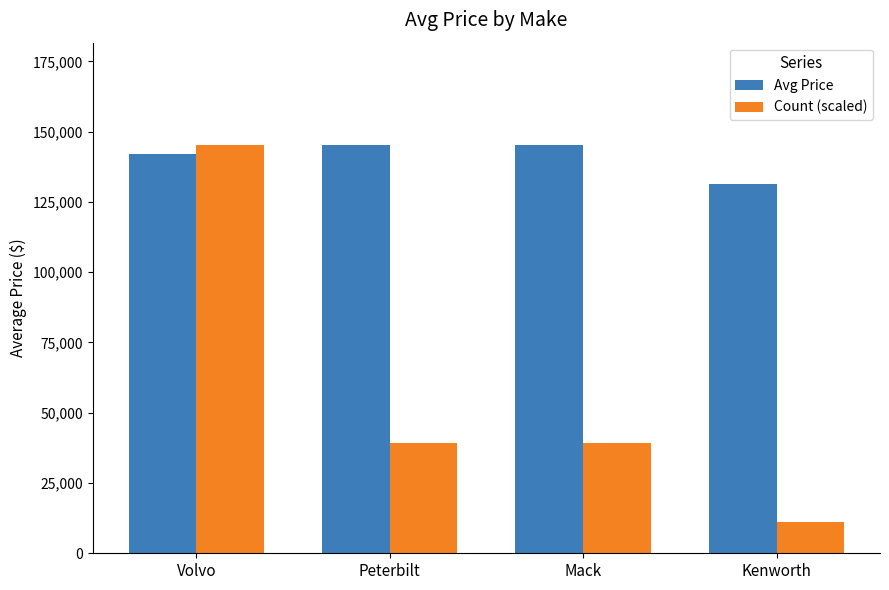

Rank the series by their average value, from highest to lowest.

Avg Price, Count (scaled)